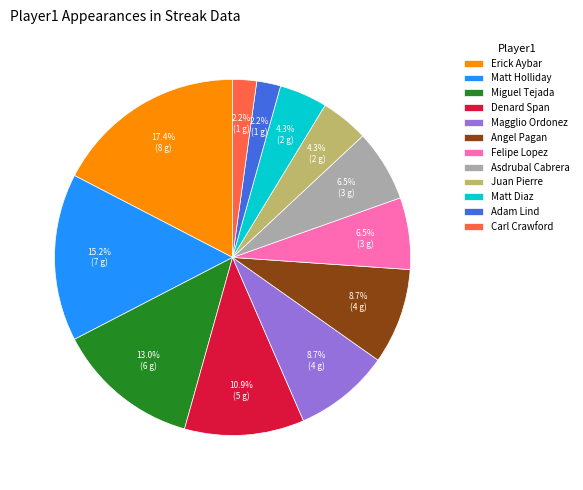

To the nearest percent, what portion does Magglio Ordonez represent?

9%